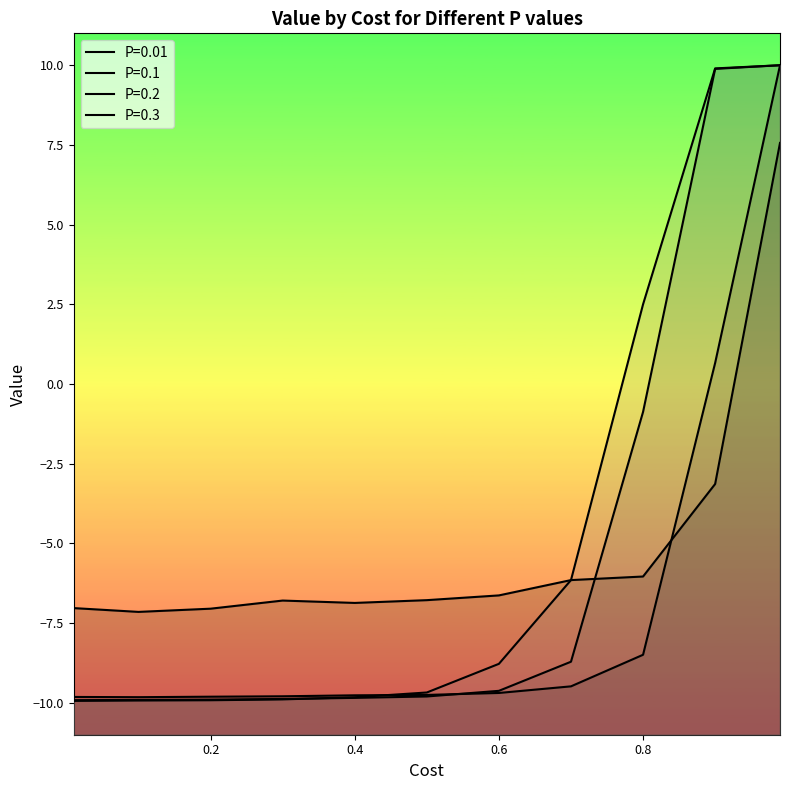

What is the maximum value for P=0.01?

7.6